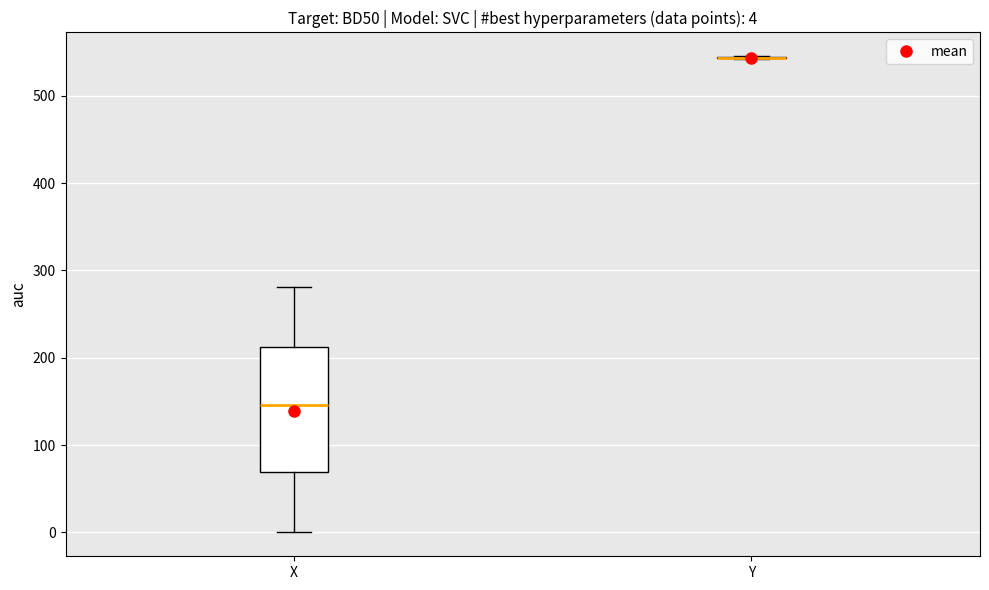

Comparing the boxes themselves (not the whiskers), which one is the tallest?

X